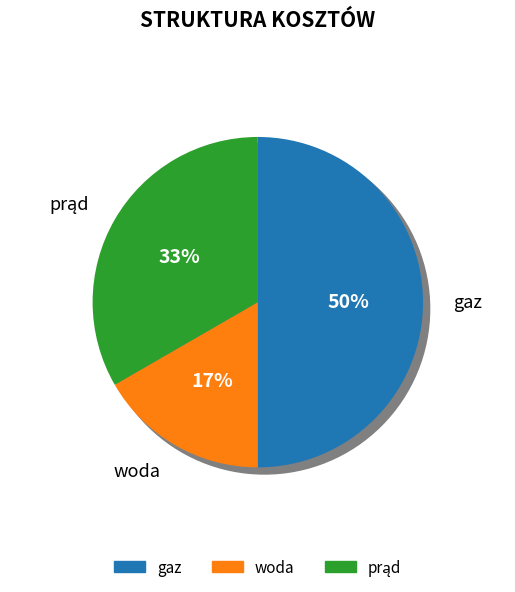

Which has a higher value, woda or prąd?

prąd